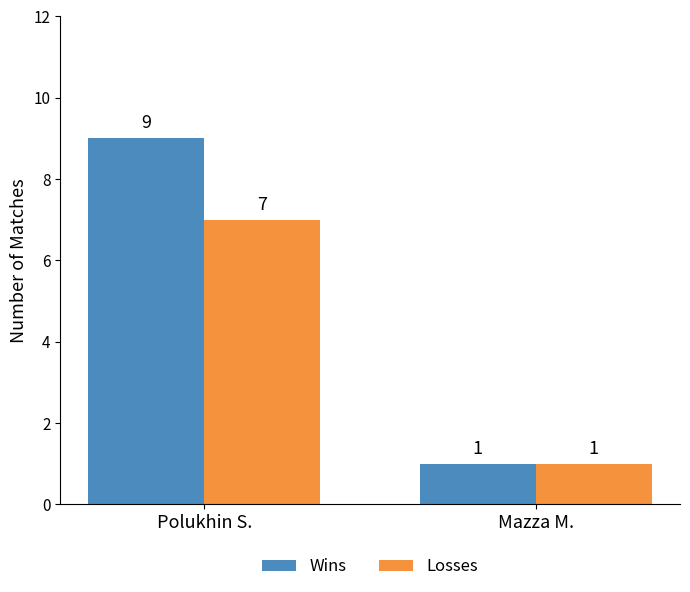

Reading left to right, extract all data points from this chart.

Wins: 9	1
Losses: 7	1